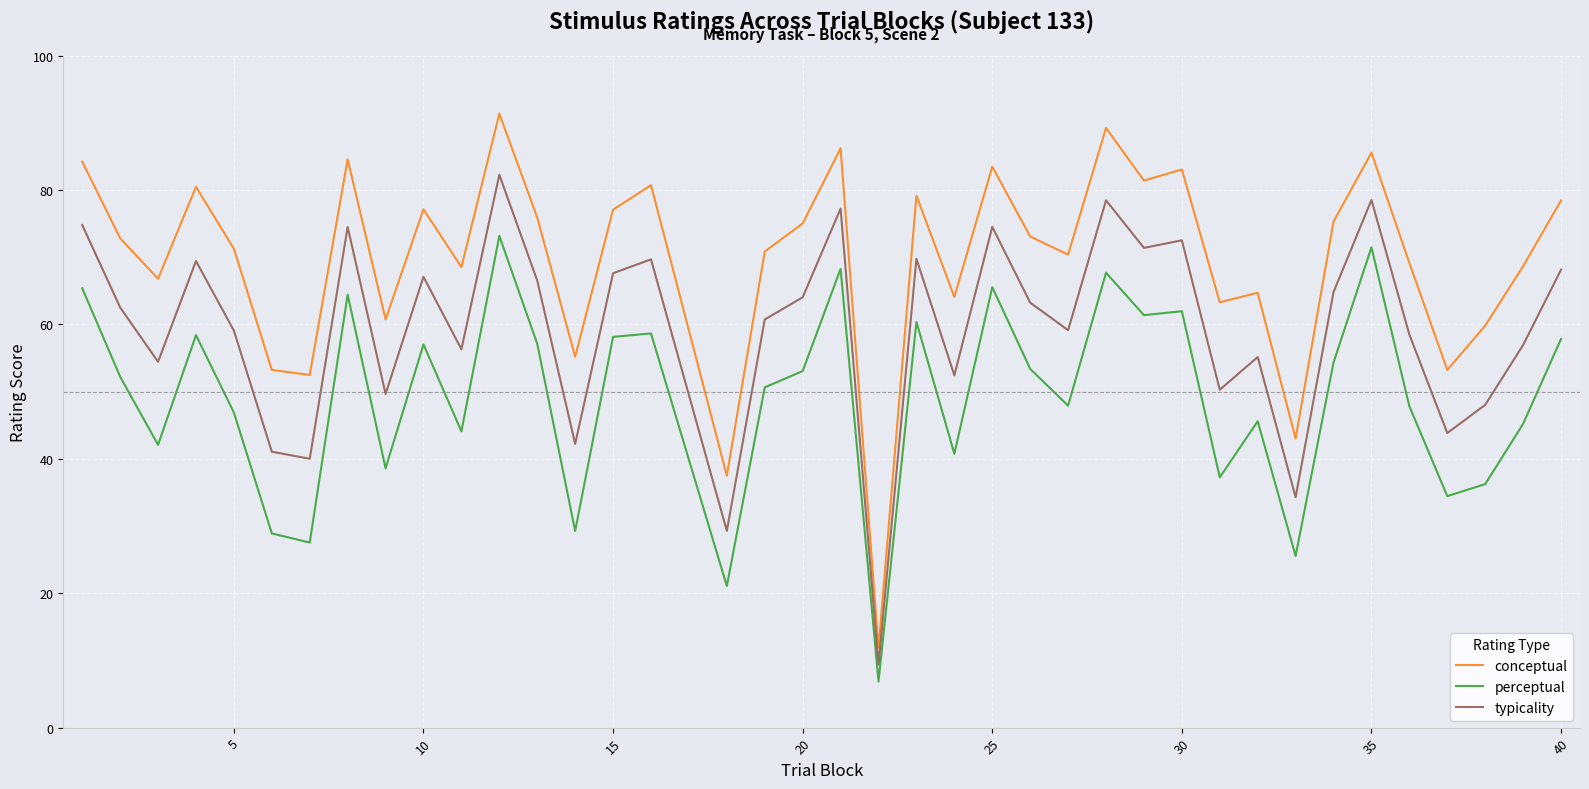

True or false: conceptual and typicality intersect in this chart.

False